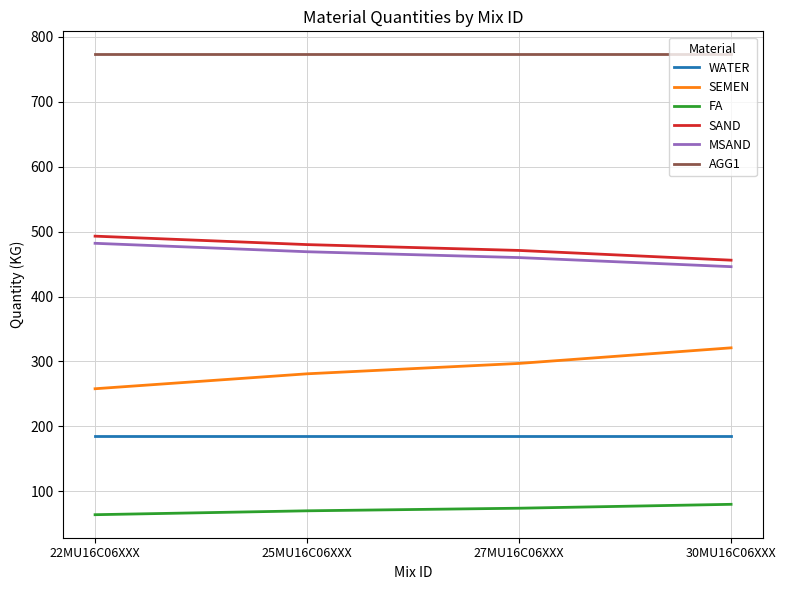

What is the maximum value for AGG1?

773